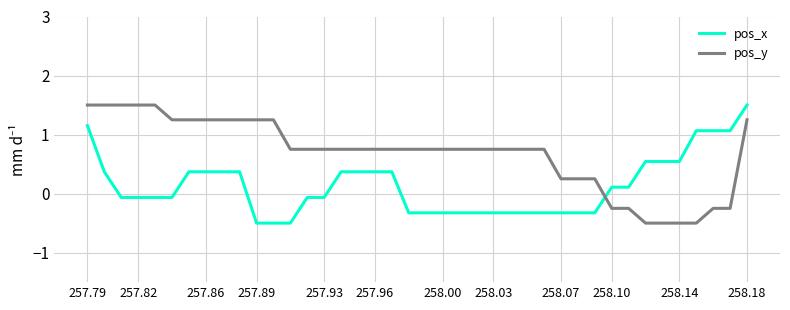

Which series has the largest total across all categories?

pos_y